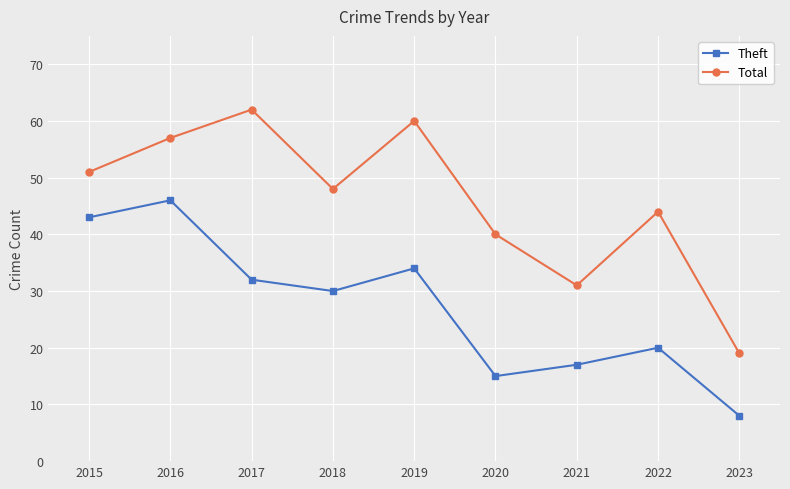

Count the number of data series in this chart.

2